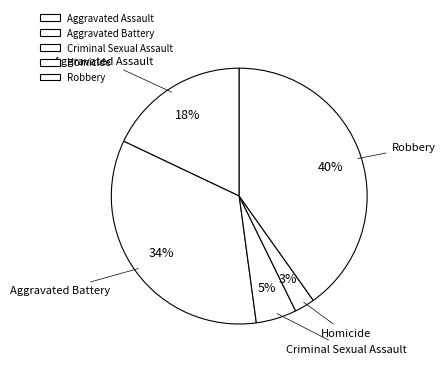

How many slices are in this pie chart?

5